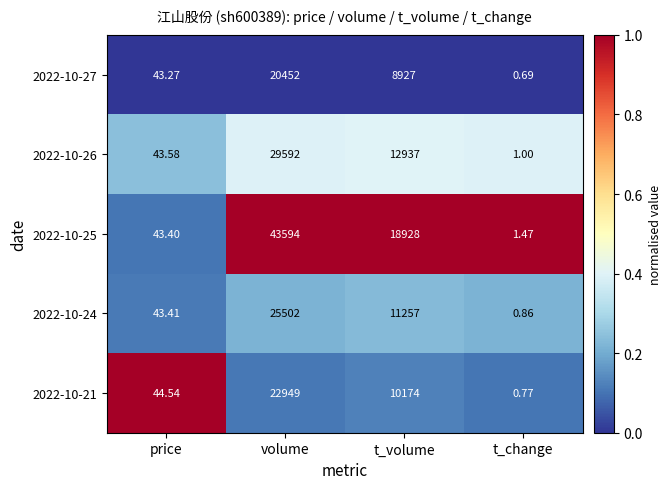

Rank the categories by 2022-10-27 value from lowest to highest.

t_change, price, t_volume, volume